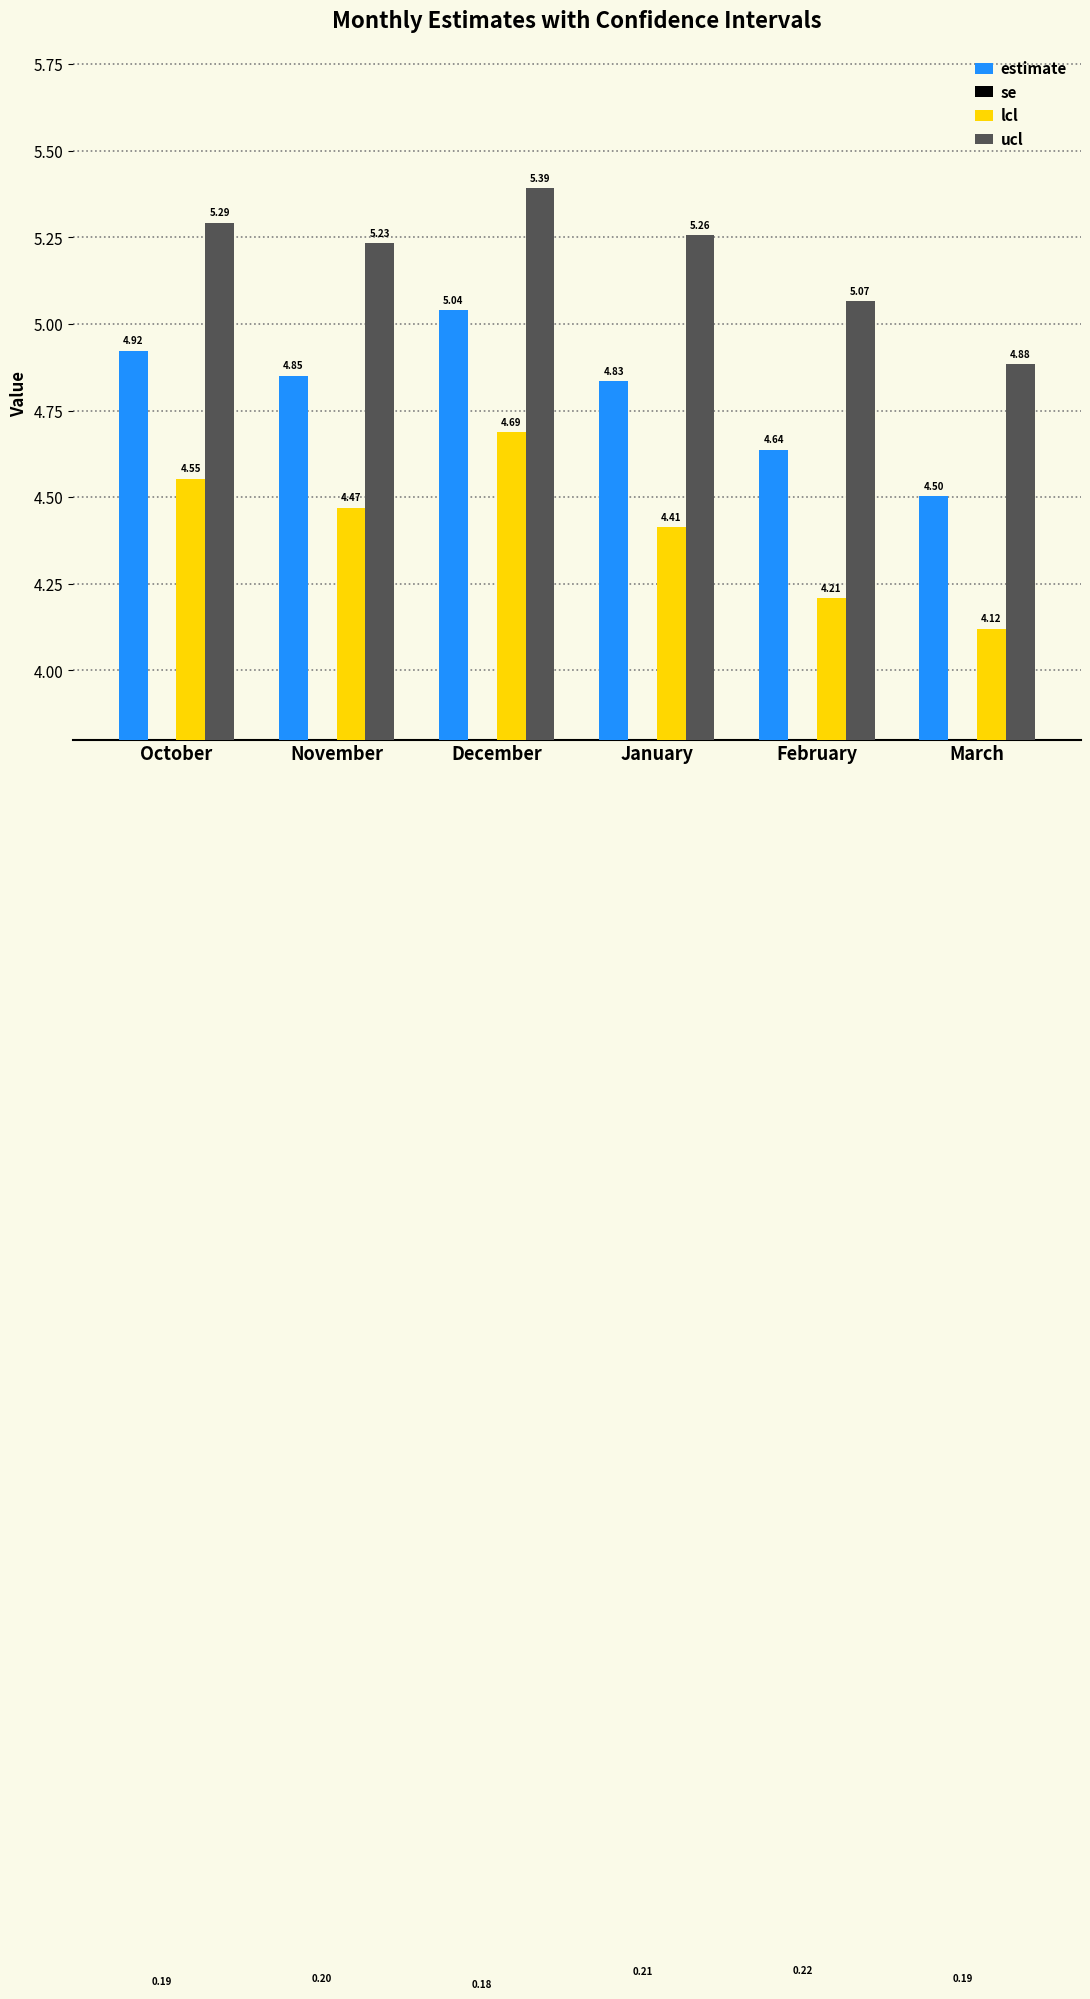

Reading left to right, extract all data points from this chart.

estimate: 4.9	4.9	5.0	4.8	4.6	4.5
se: 0.2	0.2	0.2	0.2	0.2	0.2
lcl: 4.6	4.5	4.7	4.4	4.2	4.1
ucl: 5.3	5.2	5.4	5.3	5.1	4.9